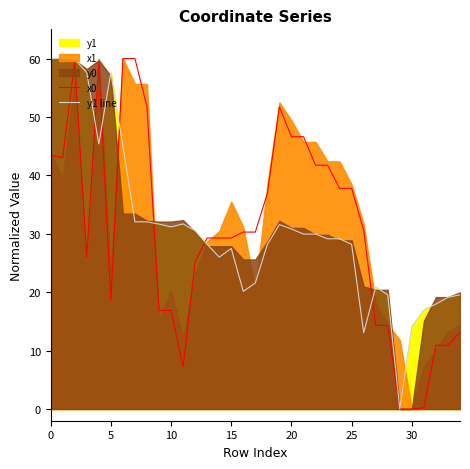

At which category does the chart reach its minimum across all series?

29